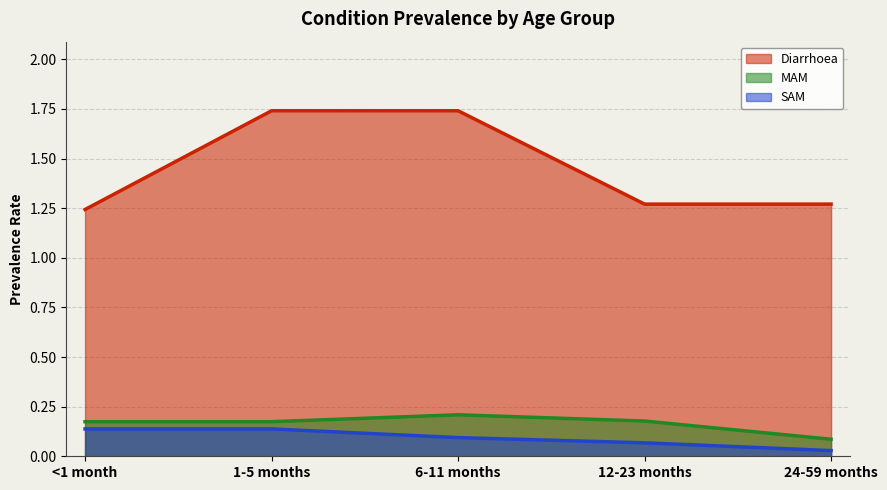

At which category is the sum across all series the highest?

1-5 months